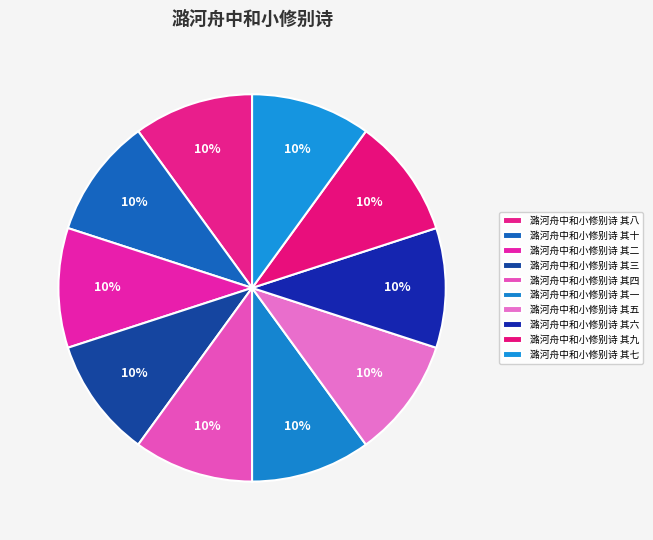

What is the total percentage of 潞河舟中和小修别诗 其三 and 潞河舟中和小修别诗 其四?

20.0%